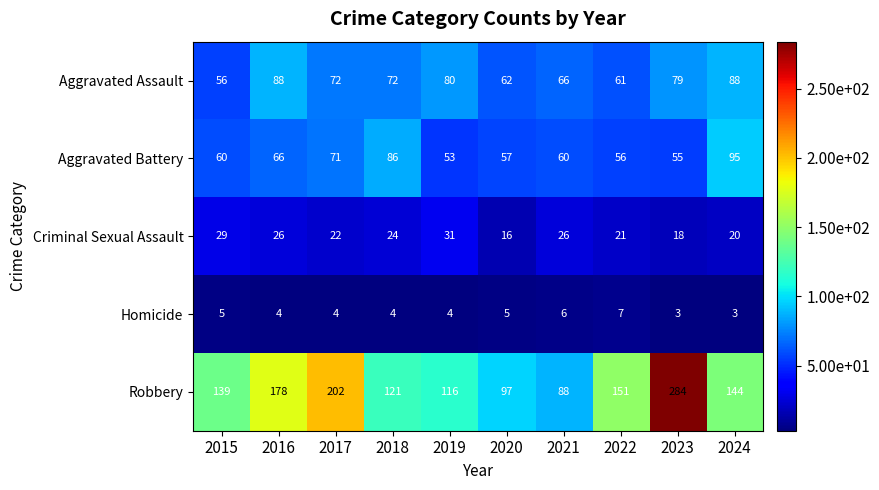

Which category has the highest value in the Criminal Sexual Assault series?

2019